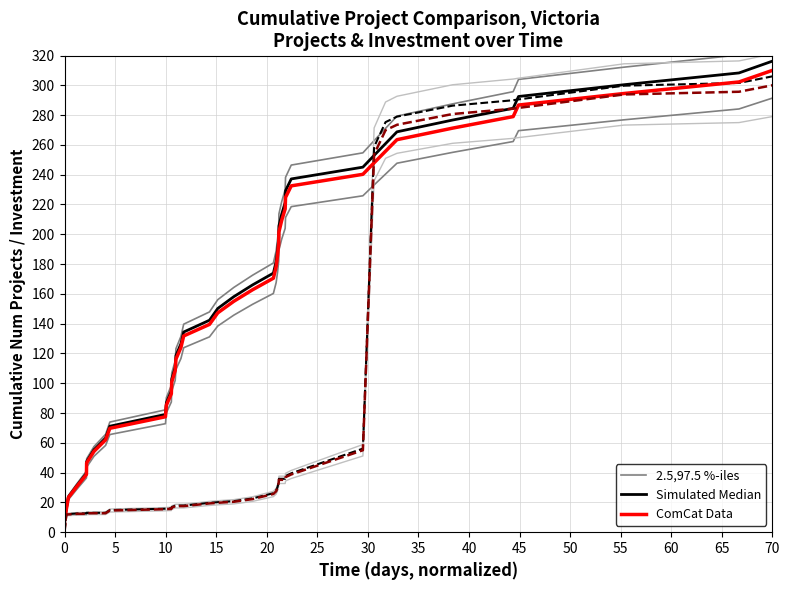

What is the difference between the second highest and second lowest values in the 2.5,97.5 %-iles series?

304.0